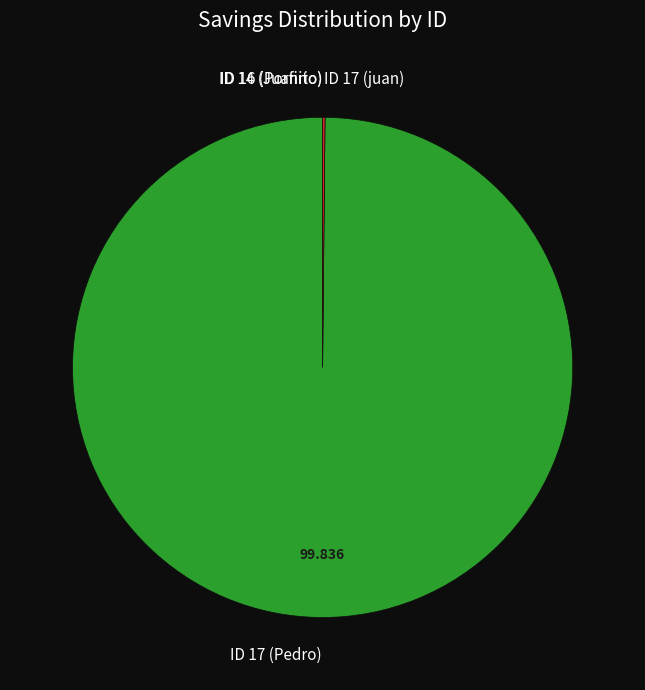

Does any single category account for the majority?

Yes